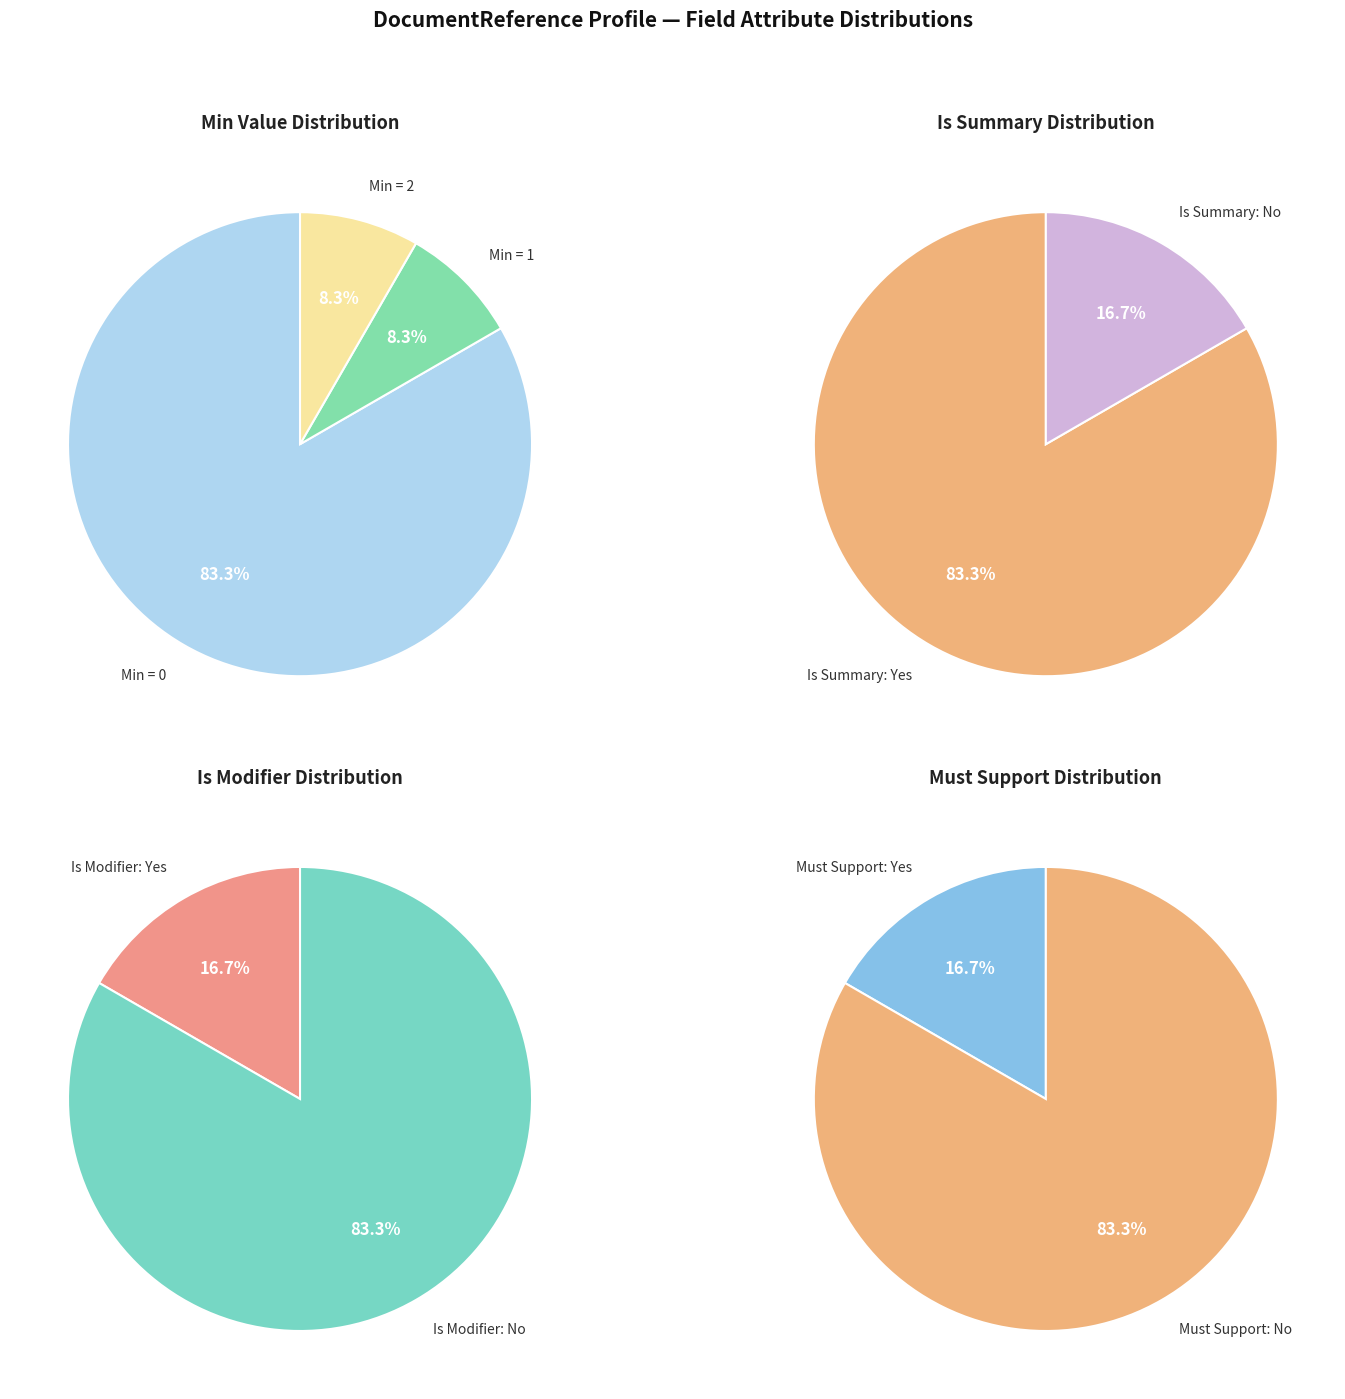

Does DocumentReference.implicitRules account for over 50% of the chart?

No